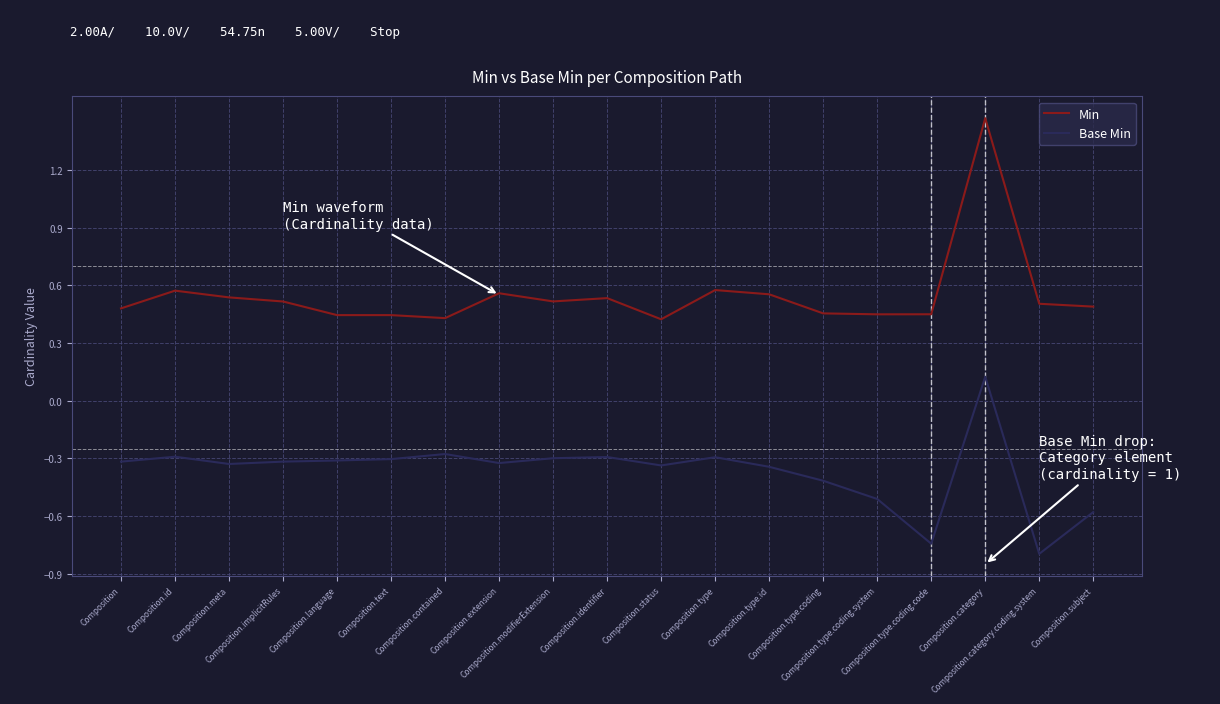

Which series has the largest range (max minus min)?

Min